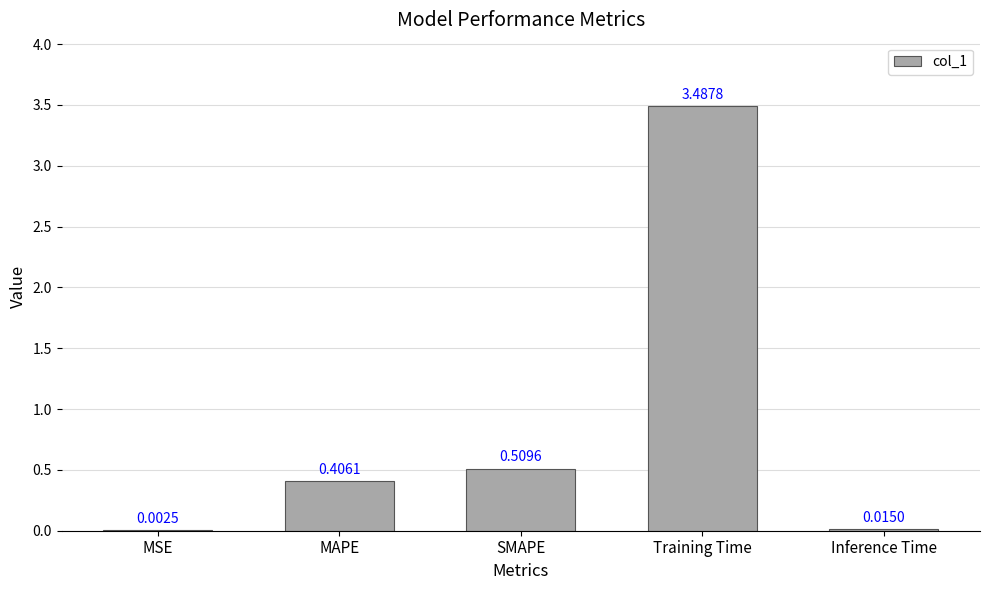

Where is the data nearest to the value 1?

SMAPE